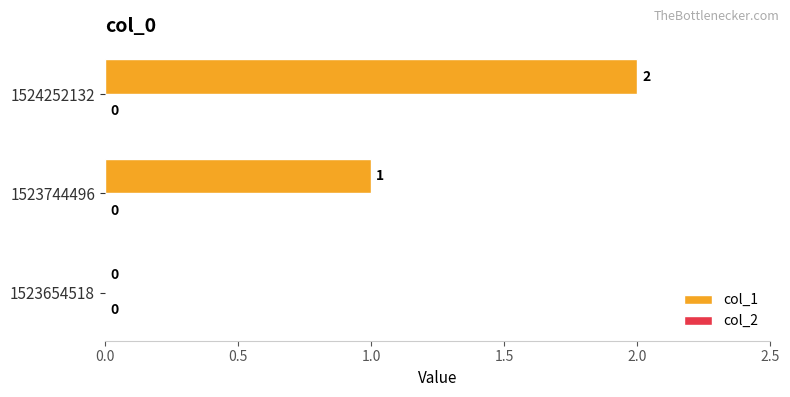

Where is the data nearest to the value 1?

1523744496